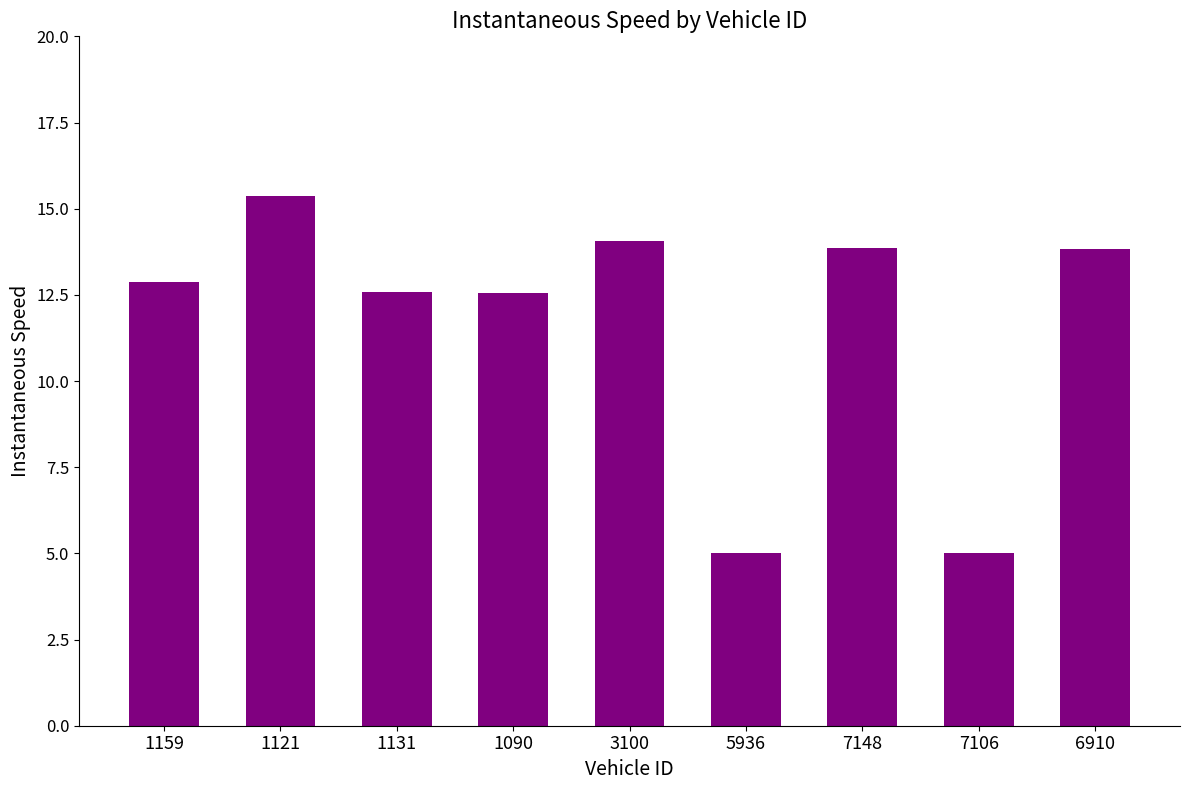

Read the value at 7148.

13.9